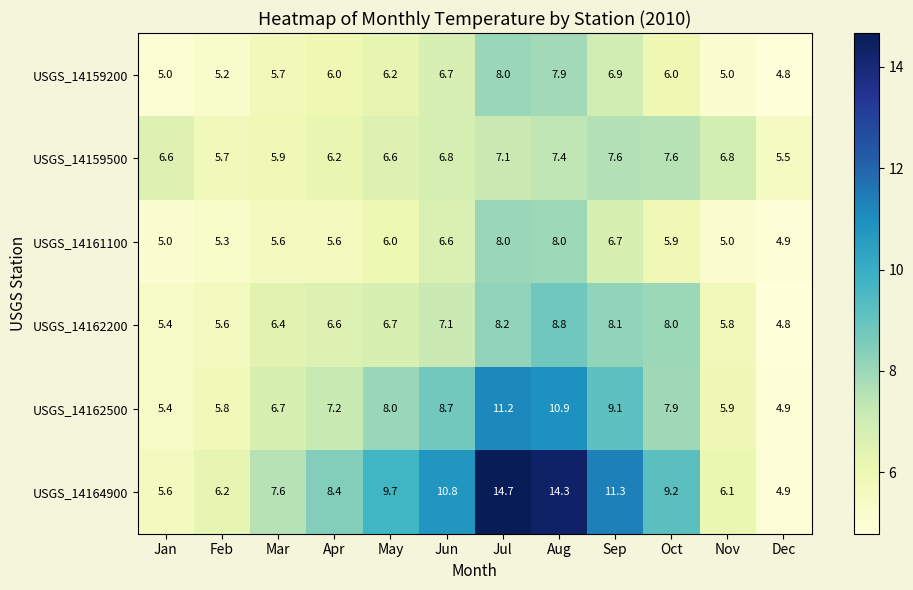

What is the difference between the highest and lowest values at Sep?

4.6